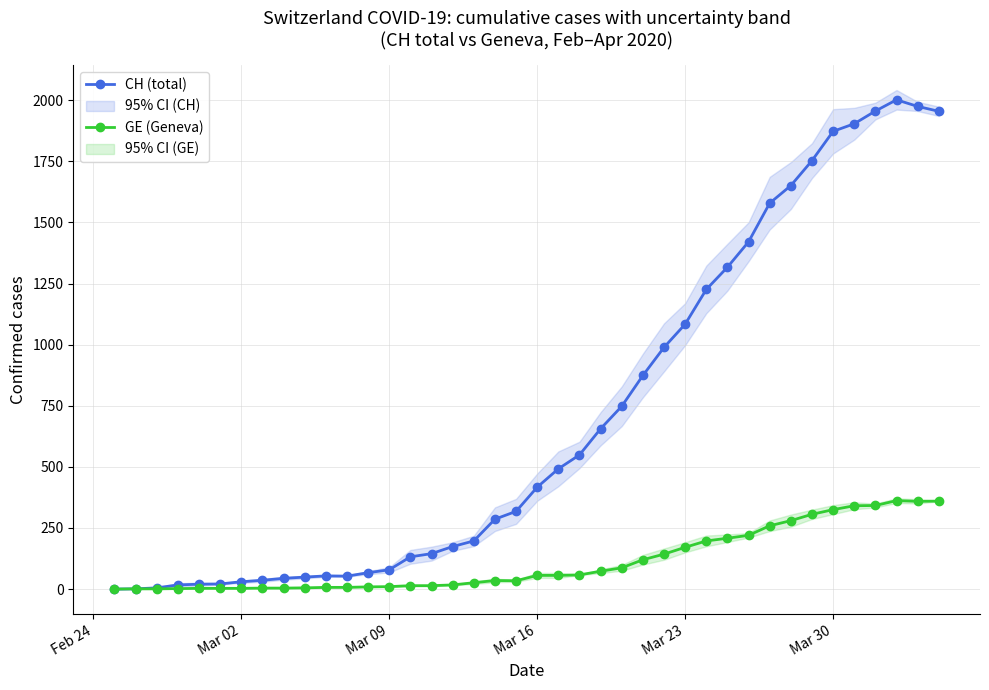

Is the value of GE (Geneva) at Mar 23 greater than the value of CH (total) at Mar 16?

No